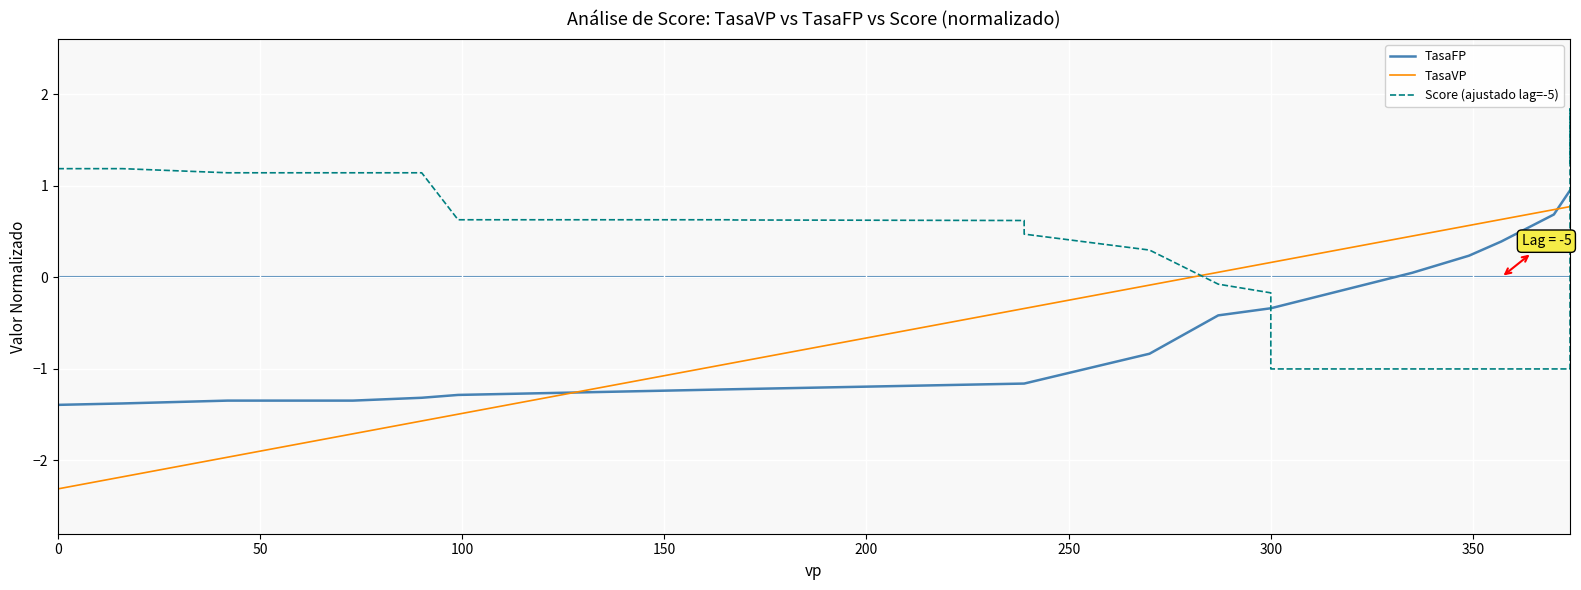

How many values in Score (ajustado lag=-5) are below zero?

20